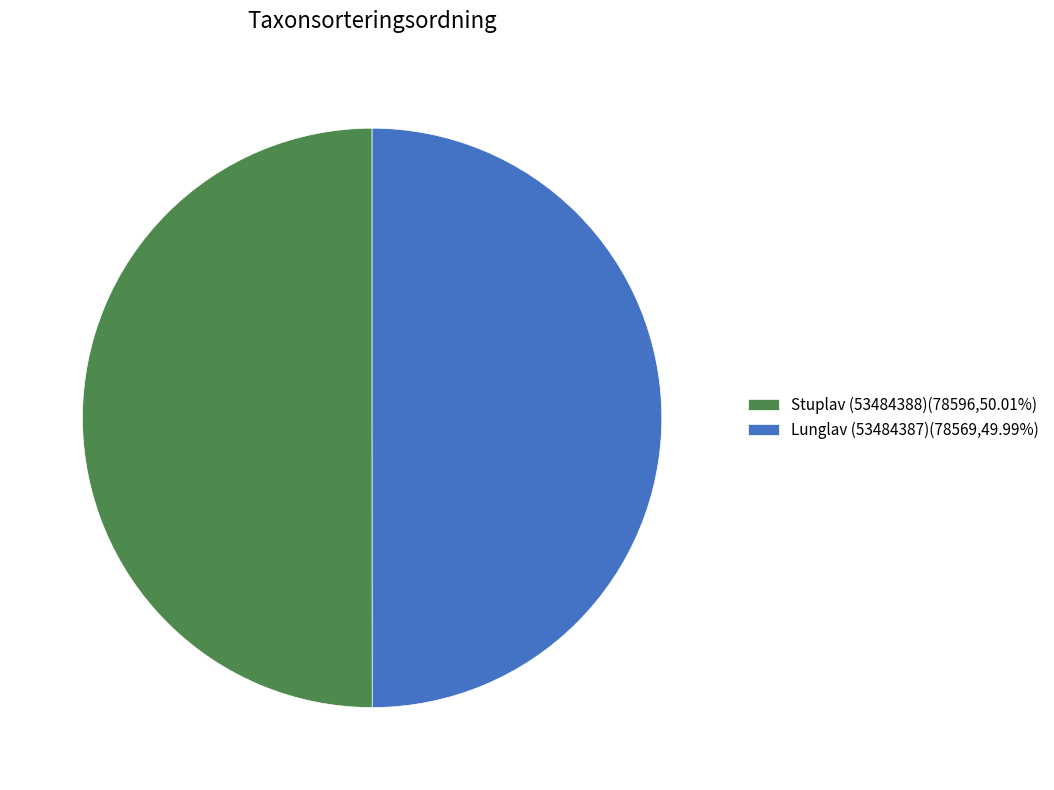

Do Lunglav (53484387)(78569,49.99%) and Stuplav (53484388)(78596,50.01%) together represent more than half of the pie?

Yes